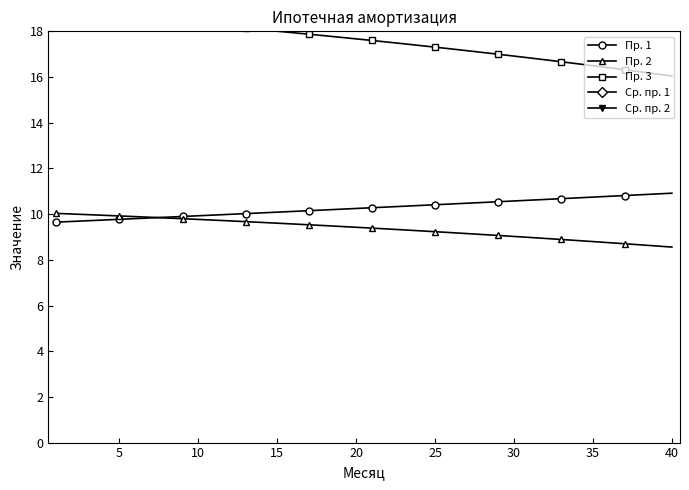

What is the lowest value of the Пр. 2 series?

8.6